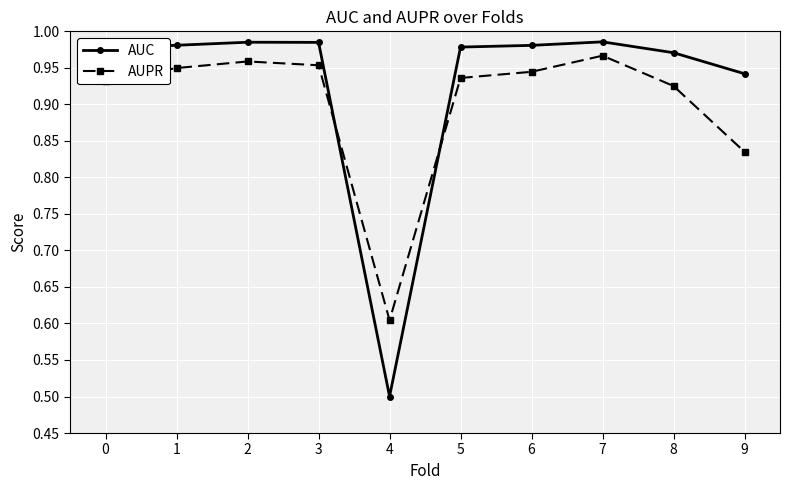

True or false: AUPR and AUC cross at least once.

True